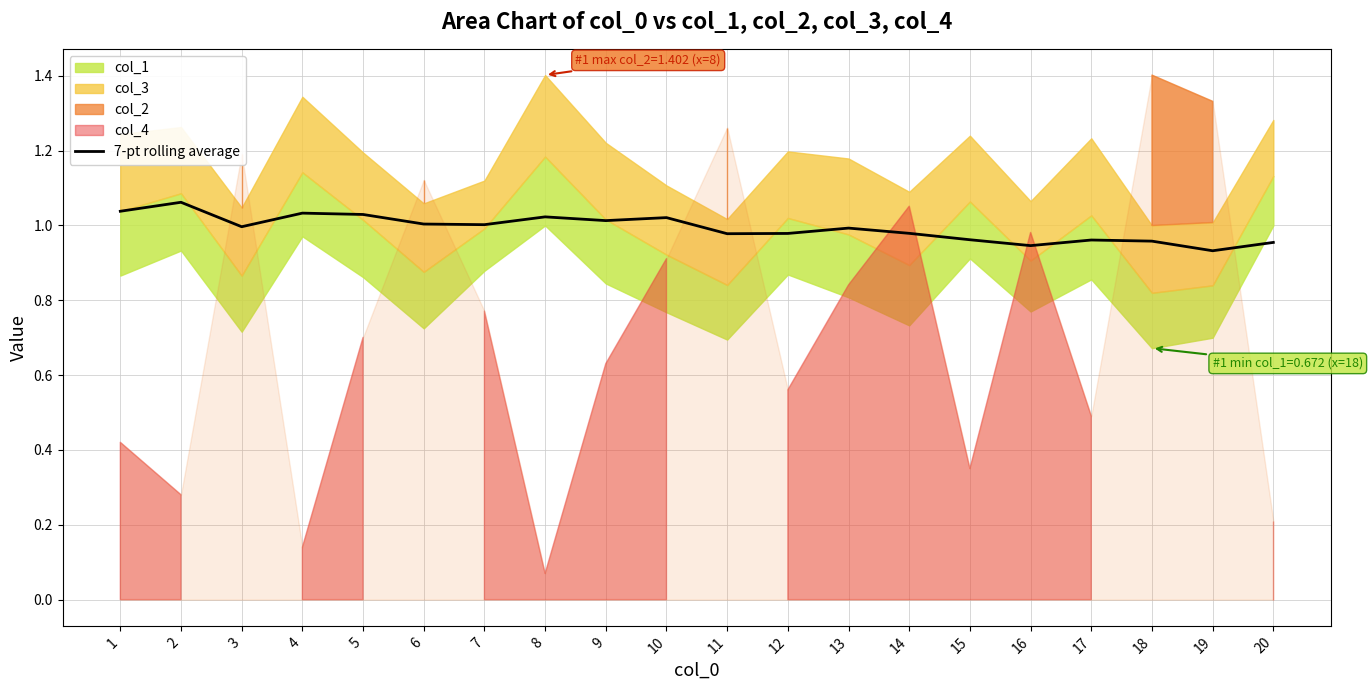

The chart shows a value of 1.7 at 13. True or false?

False